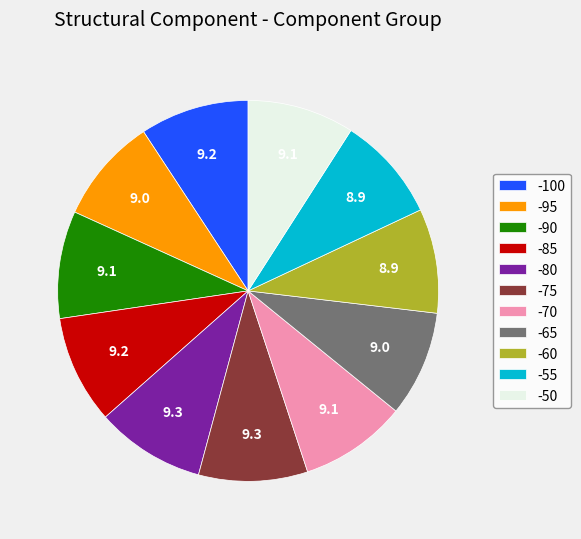

Is the sum of -60 and -90 greater than half?

No